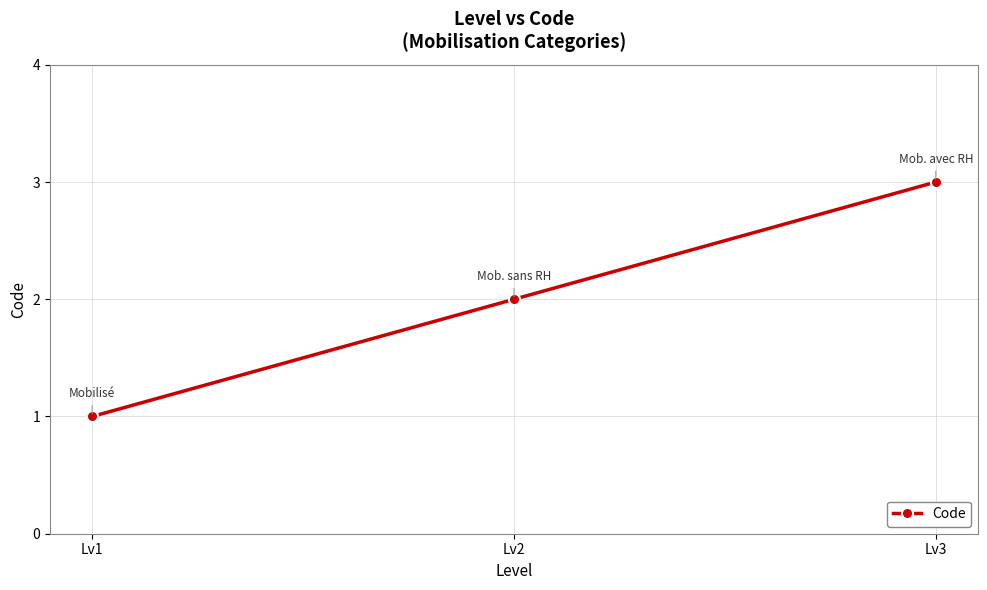

Where is the data nearest to the value 2?

Lv2